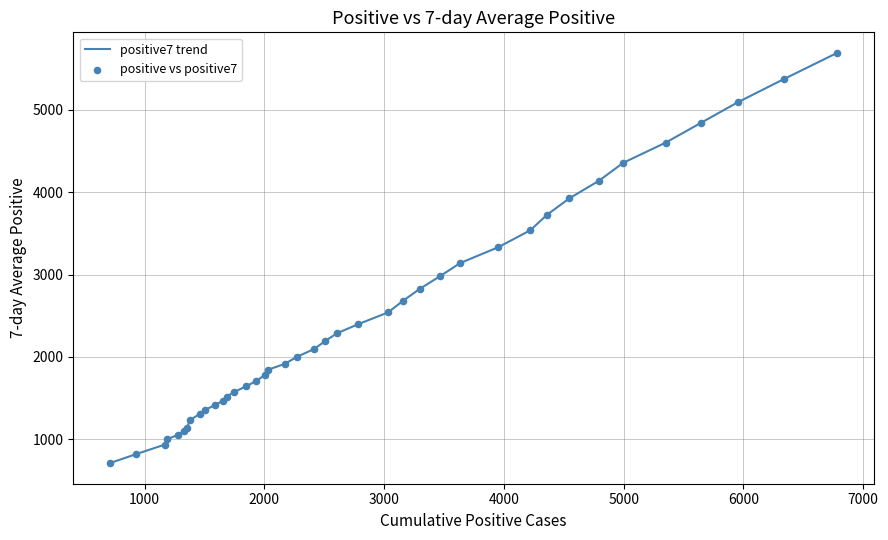

What is the maximum value shown in the chart?

5693.7